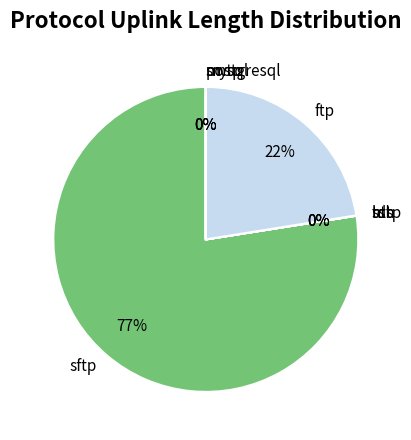

Does any single category account for the majority?

Yes